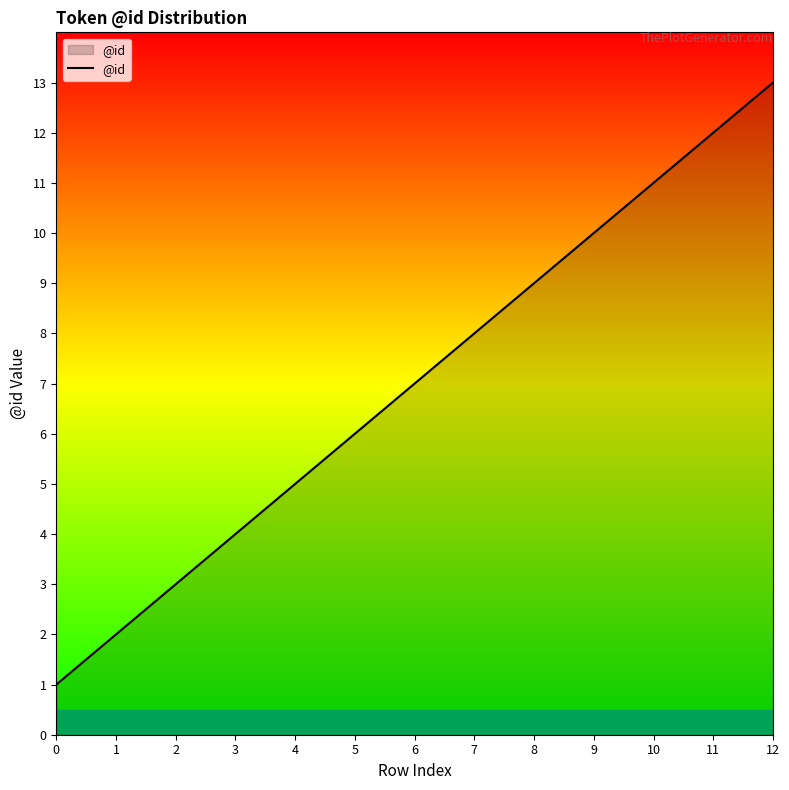

List the labels in order of value, largest first.

12, 11, 10, 9, 8, 7, 6, 5, 4, 3, 2, 1, 0